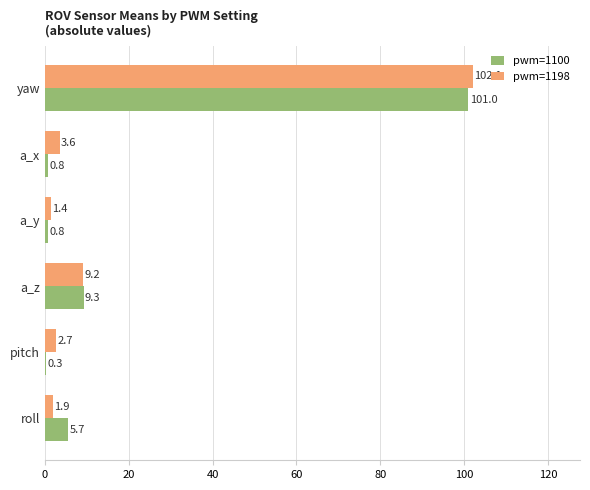

What is the sum of all pwm=1100 values?

117.9